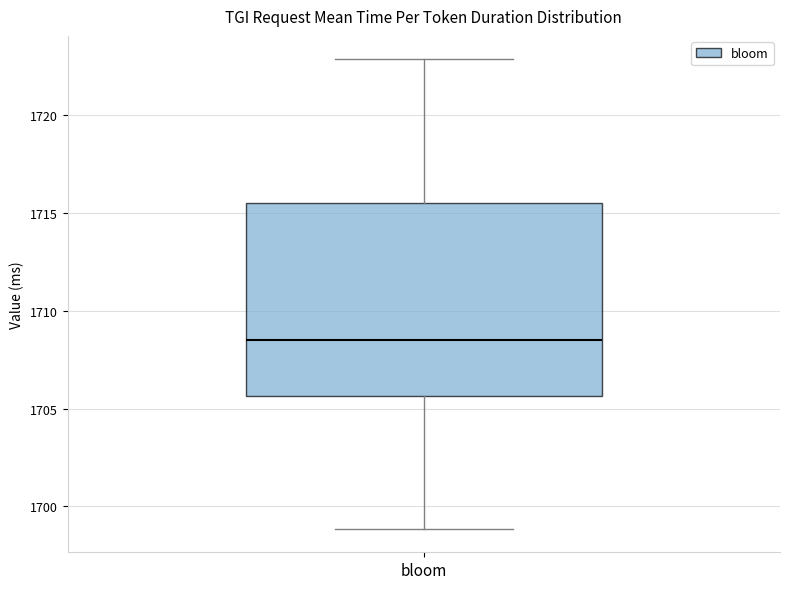

Transcribe this box plot: give where the median line is, the range the box spans, and where the two whiskers end, as read against the y-axis. The values are not printed on the chart, so give them approximately, as read against the axis.

median 1708.5, box 1705.5 to 1715.5, whiskers 1699.0 to 1723.0